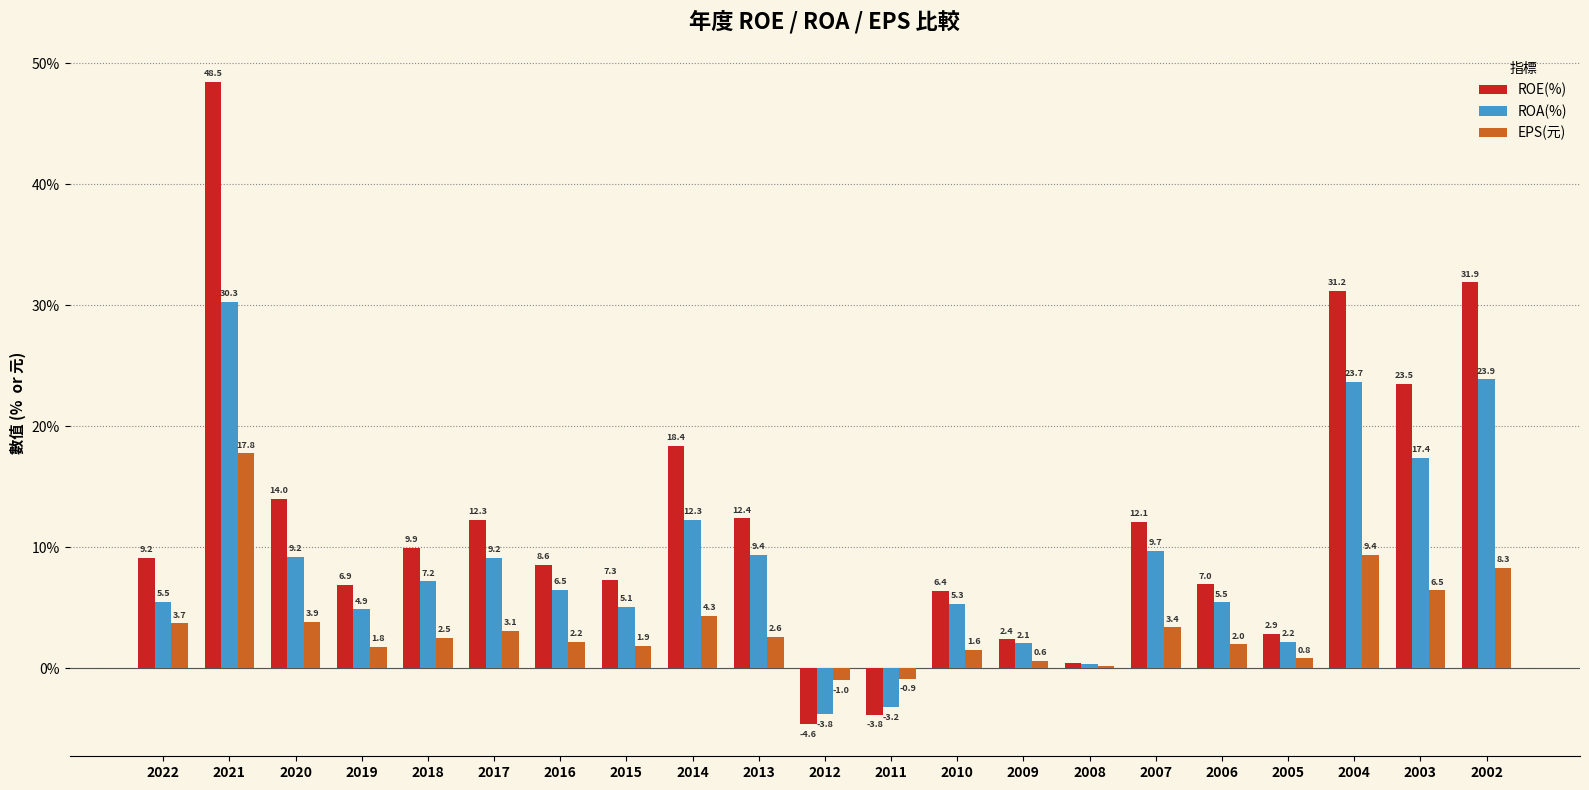

What is the value of the ROE(%) bar at the 8th from the left?

7.3